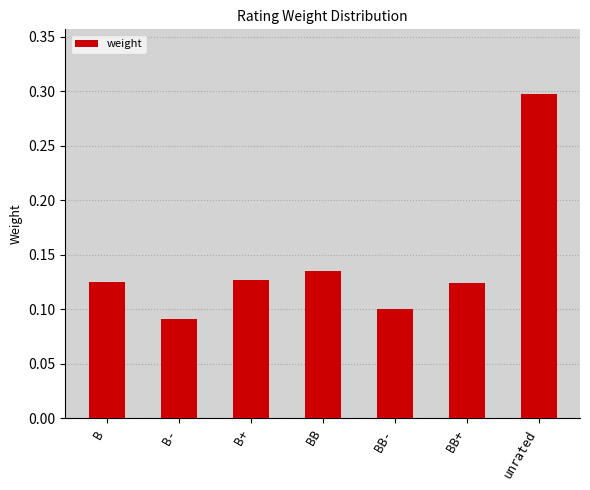

Which label corresponds to the smallest value in the chart?

B-